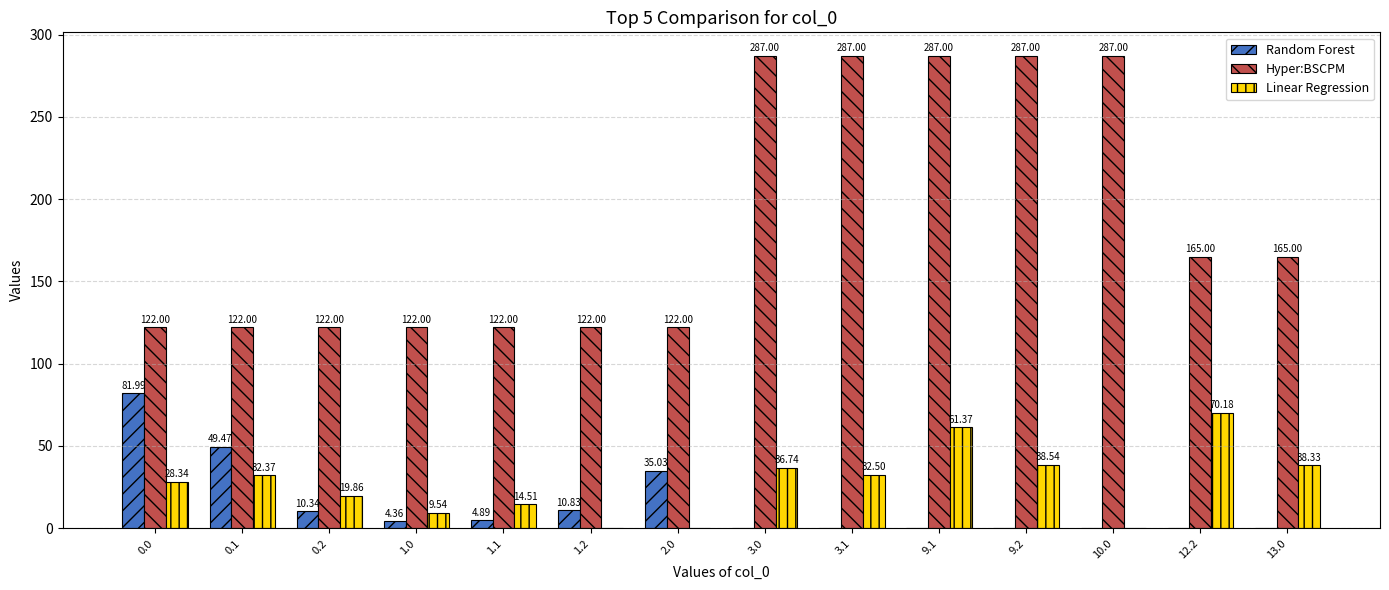

How many groups of bars are there?

14